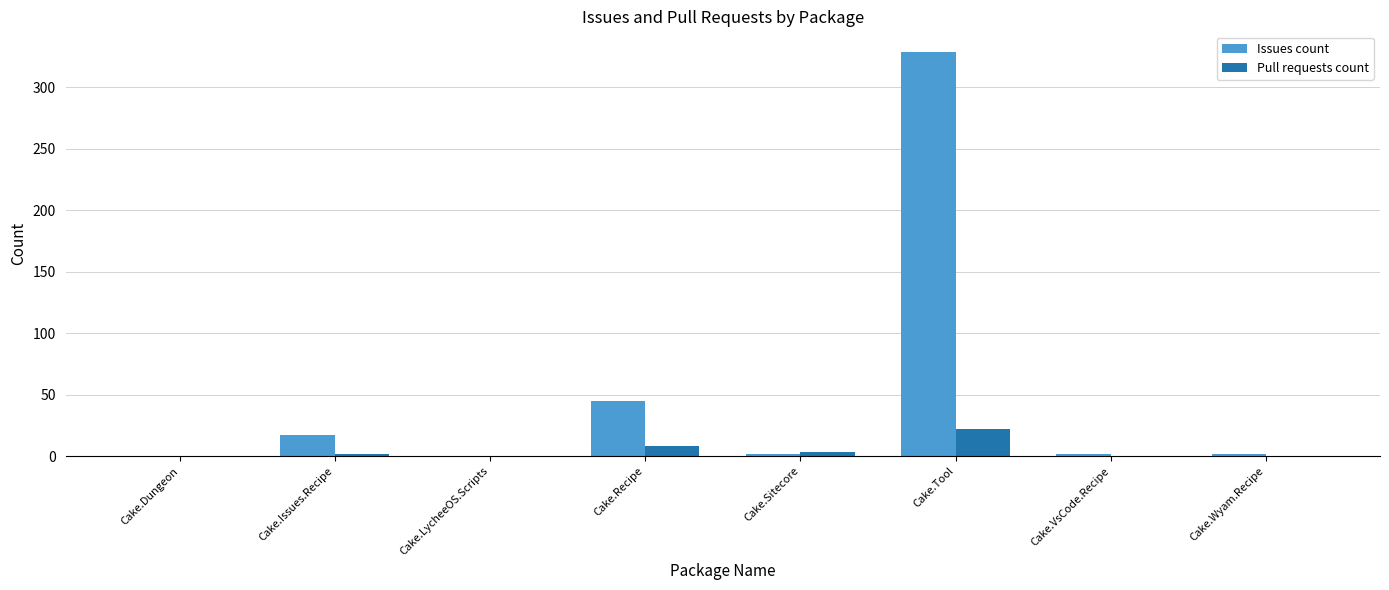

Where is Issues count nearest to the value 164?

Cake.Recipe